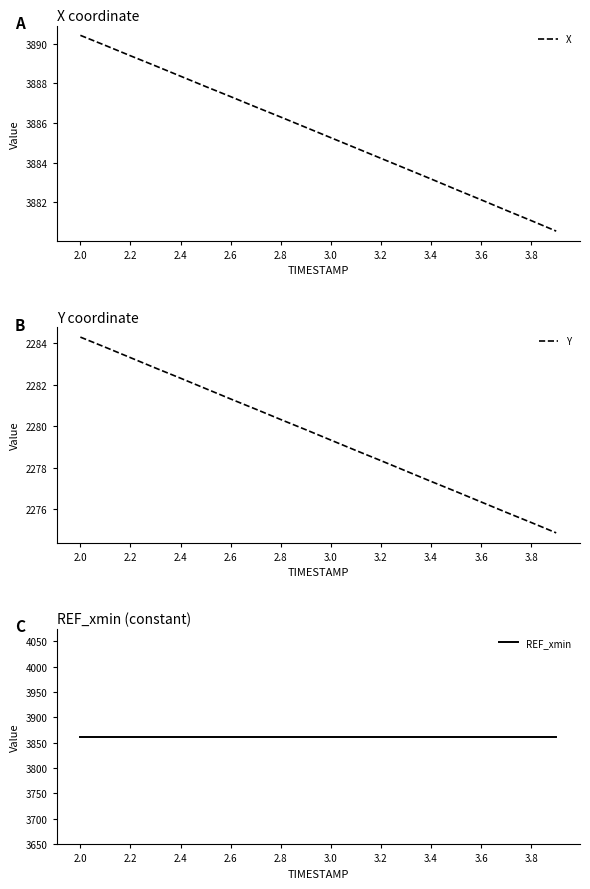

What is the value of the REF_xmin point at the 2nd from the left?

3861.5